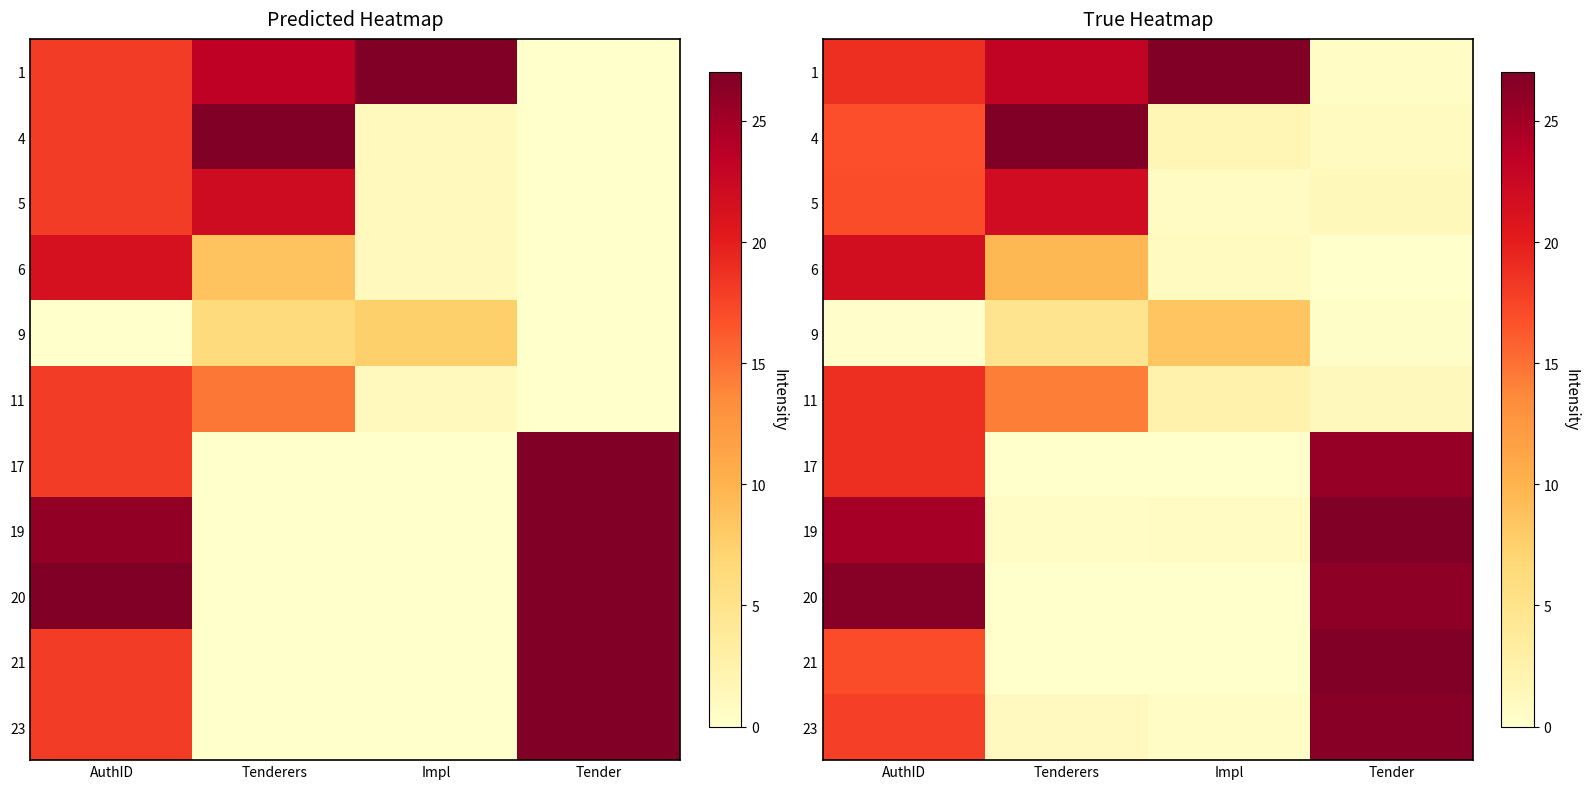

True or false: 19 has a value of 0.3 at Tenderers.

False